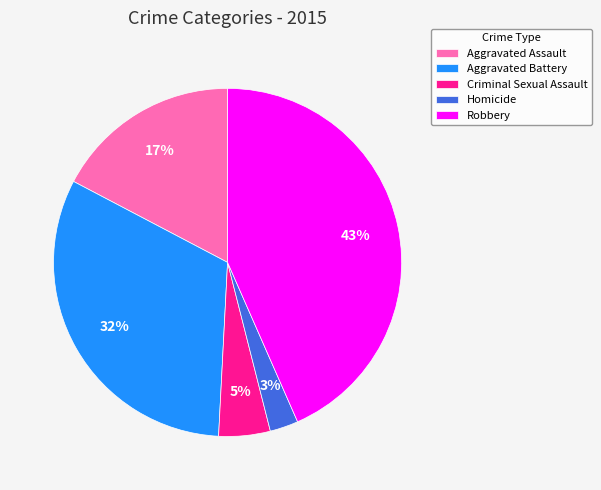

Approximately how many times larger is the value at Aggravated Assault compared to Aggravated Battery?

0.5